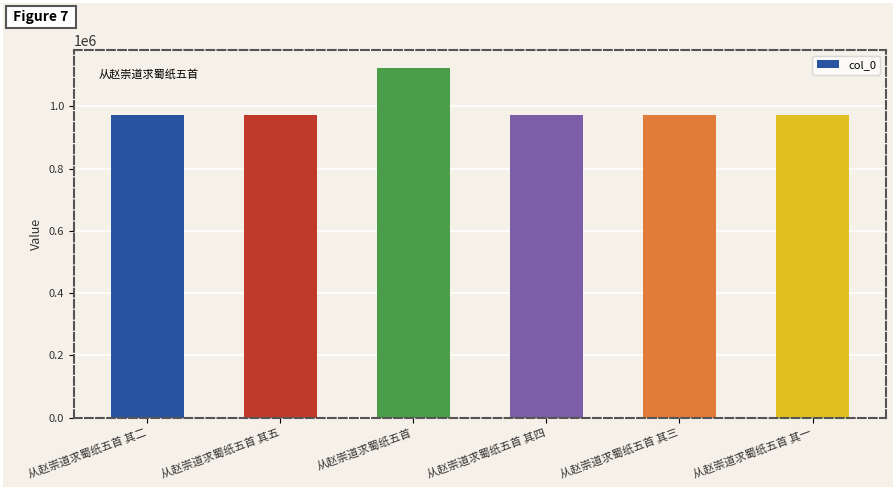

How many bars are there in total?

6